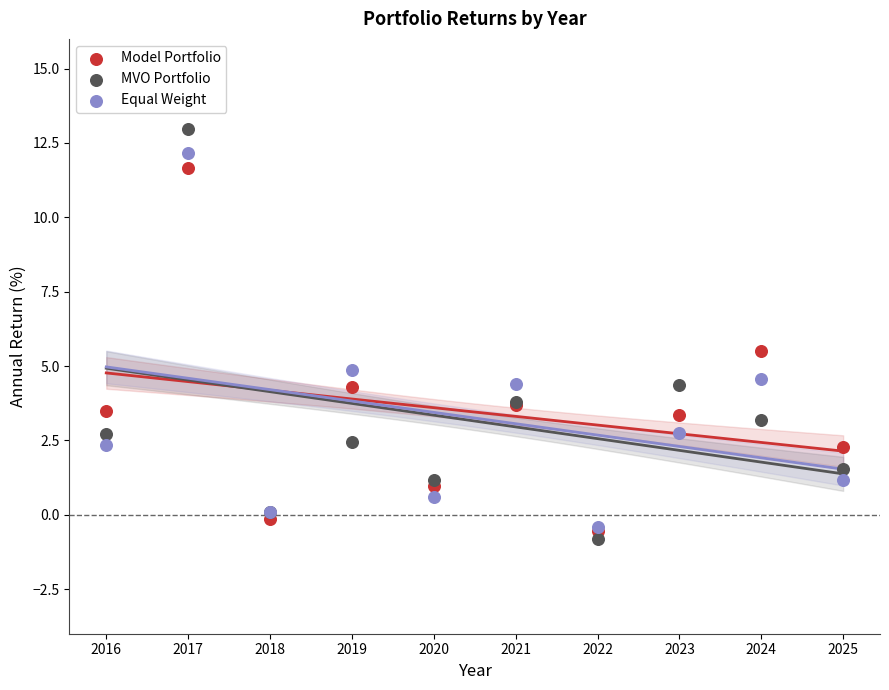

Which series reaches the minimum Y coordinate?

MVO Portfolio